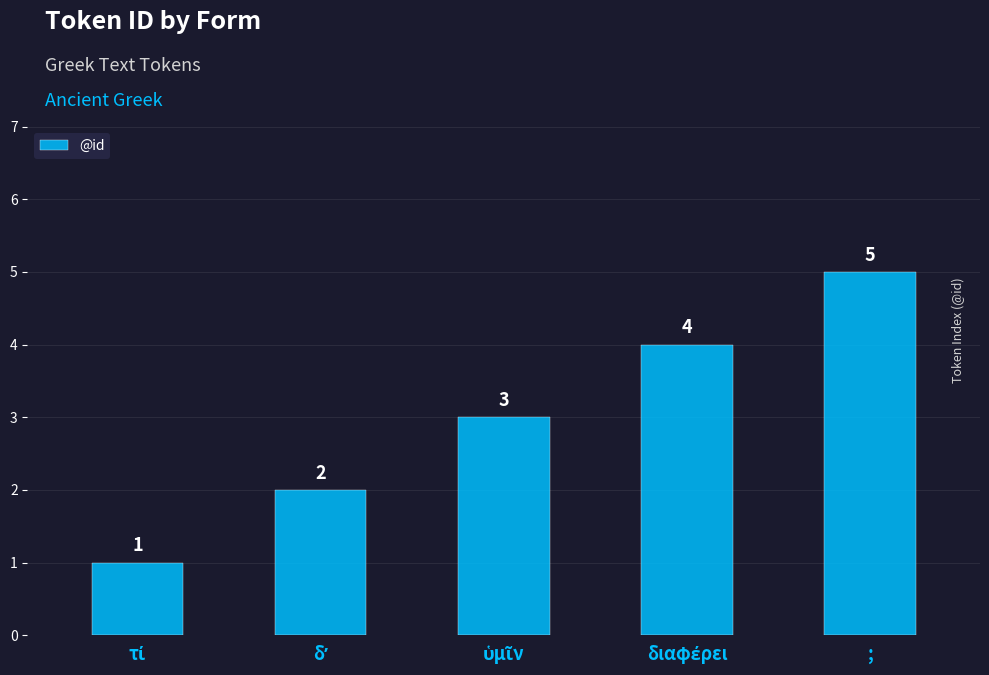

How many series are shown in this chart?

1